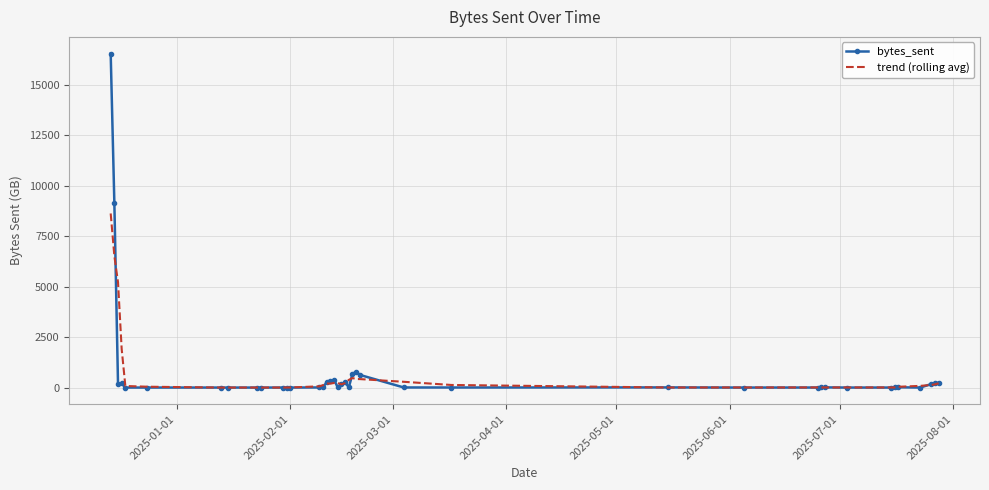

List the series in order of their peak value, lowest first.

trend (rolling avg), bytes_sent